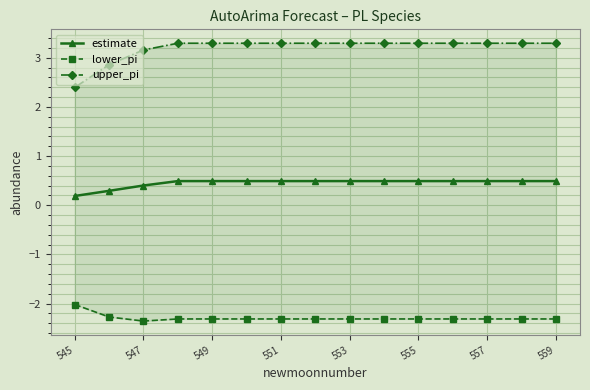

What is the maximum value for estimate?

0.5